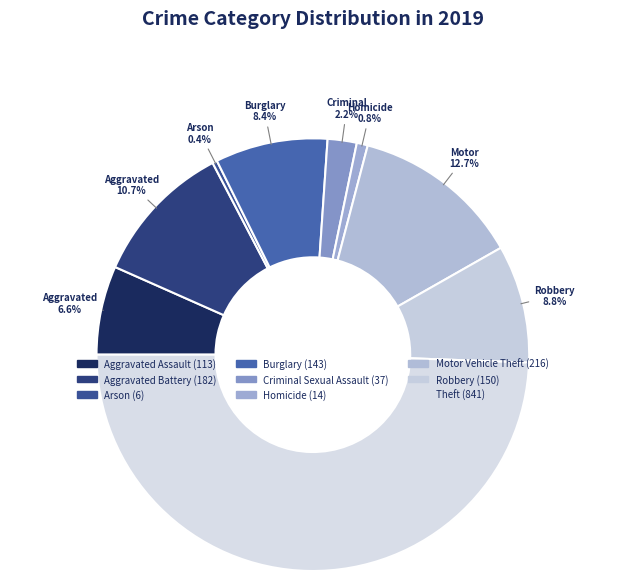

Which slice is the largest?

Theft